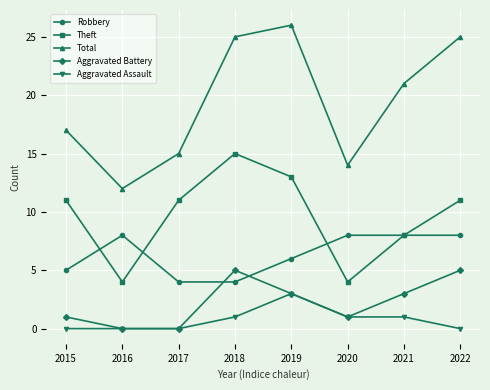

How many data points does each series have?

8